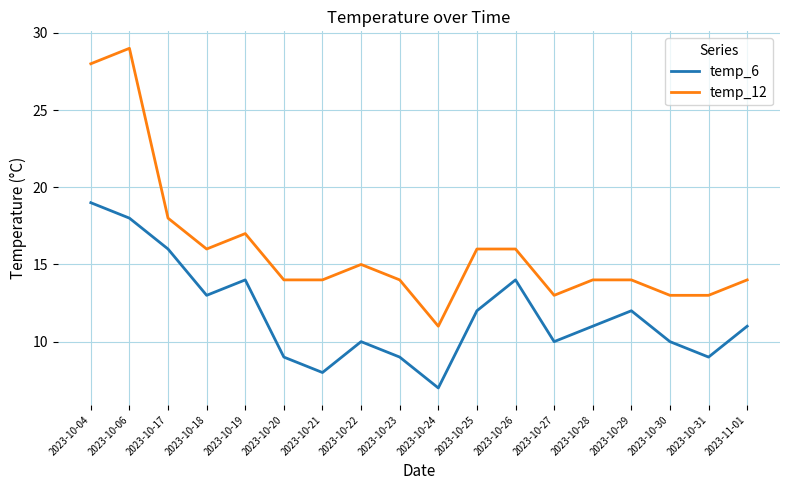

Which series has the largest range (max minus min)?

temp_12